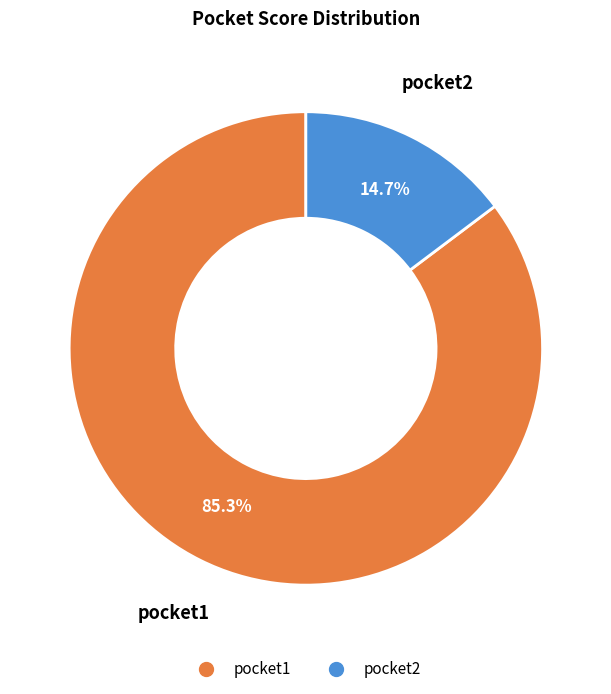

Does pocket2 represent more than half of the total?

No